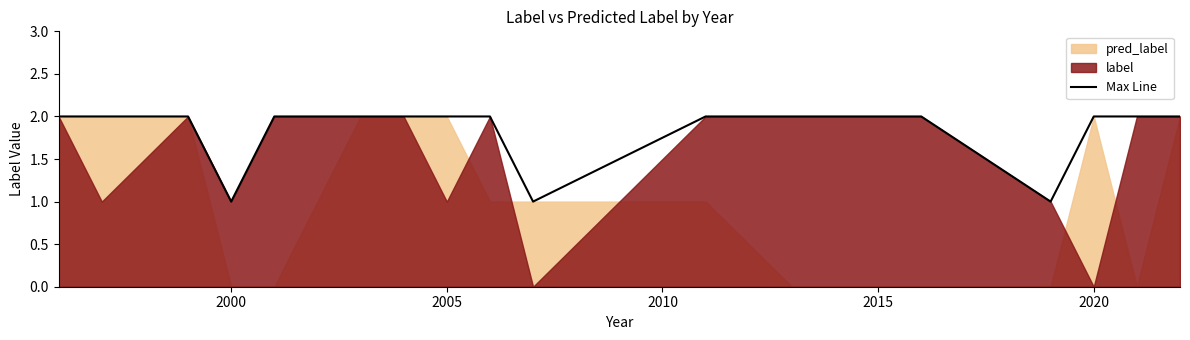

The Max Line series shows 2 at 2020. True or false?

True